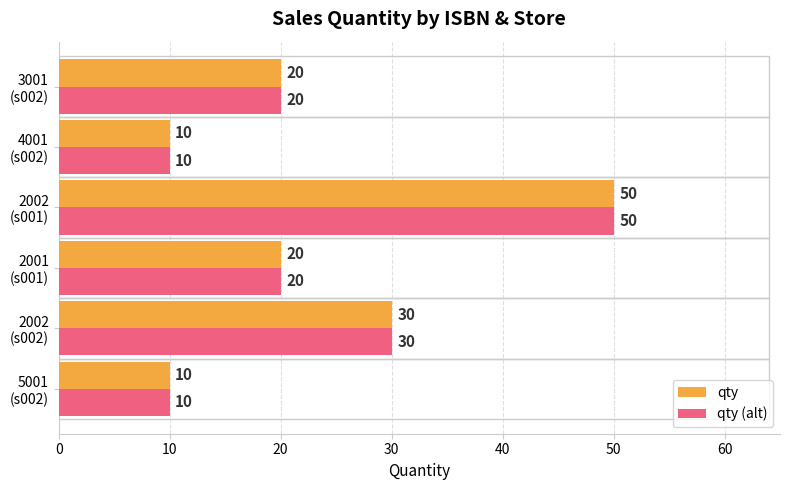

Count the qty values in the range 10 to 30.

5